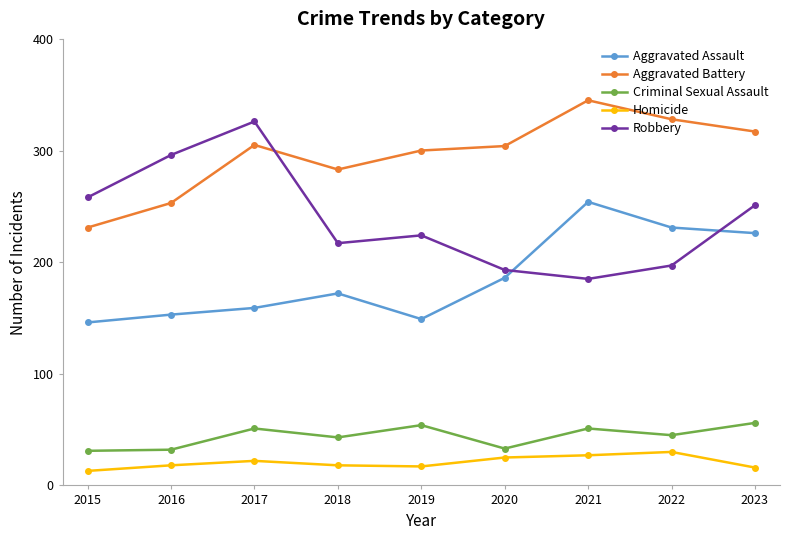

What is the difference between the highest and lowest values at 2017?

304